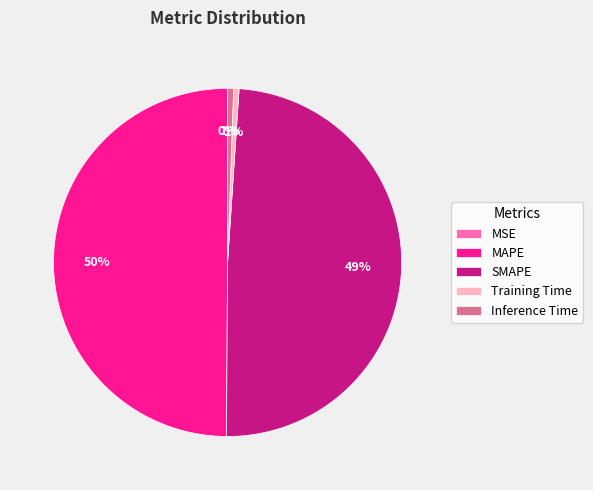

Which category has the biggest portion of the pie?

MAPE